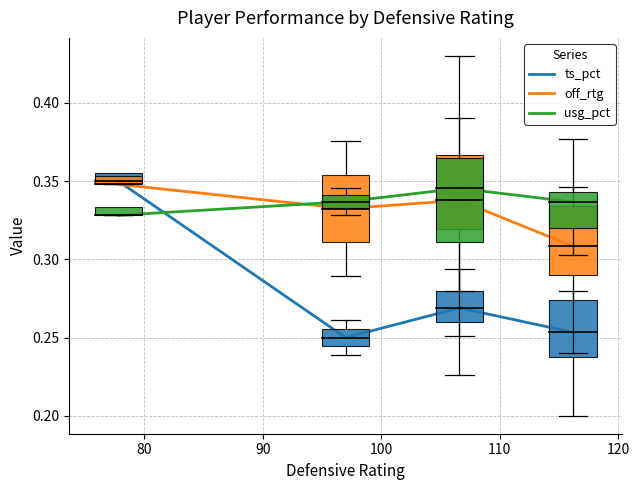

Which series has the widest spread of values?

ts_pct